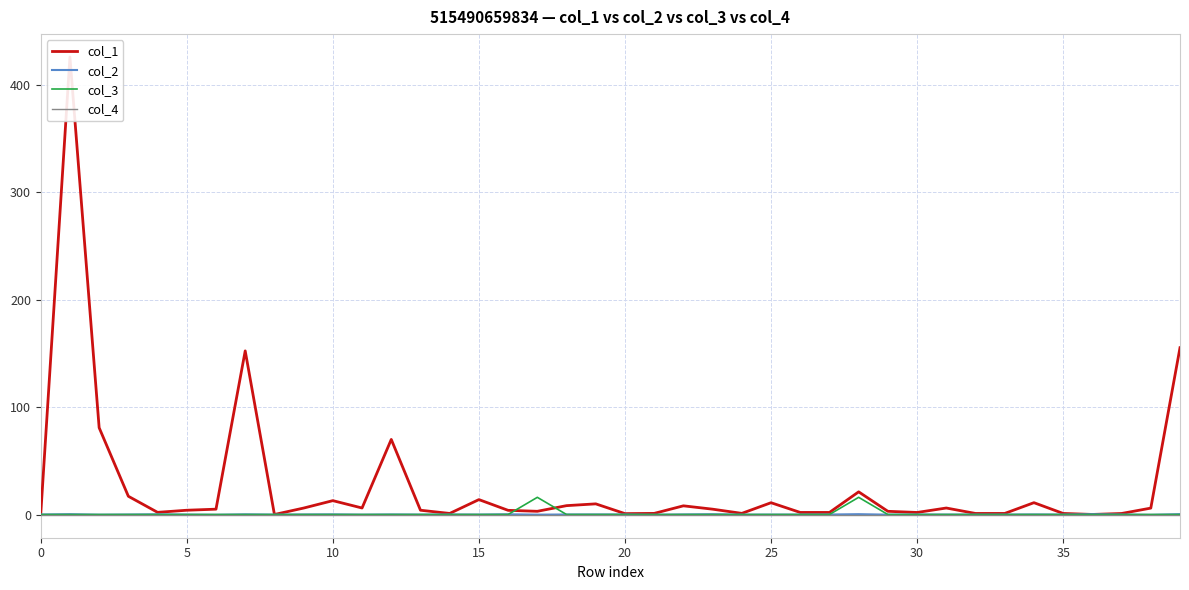

Is this an area chart (filled region under the line)?

No